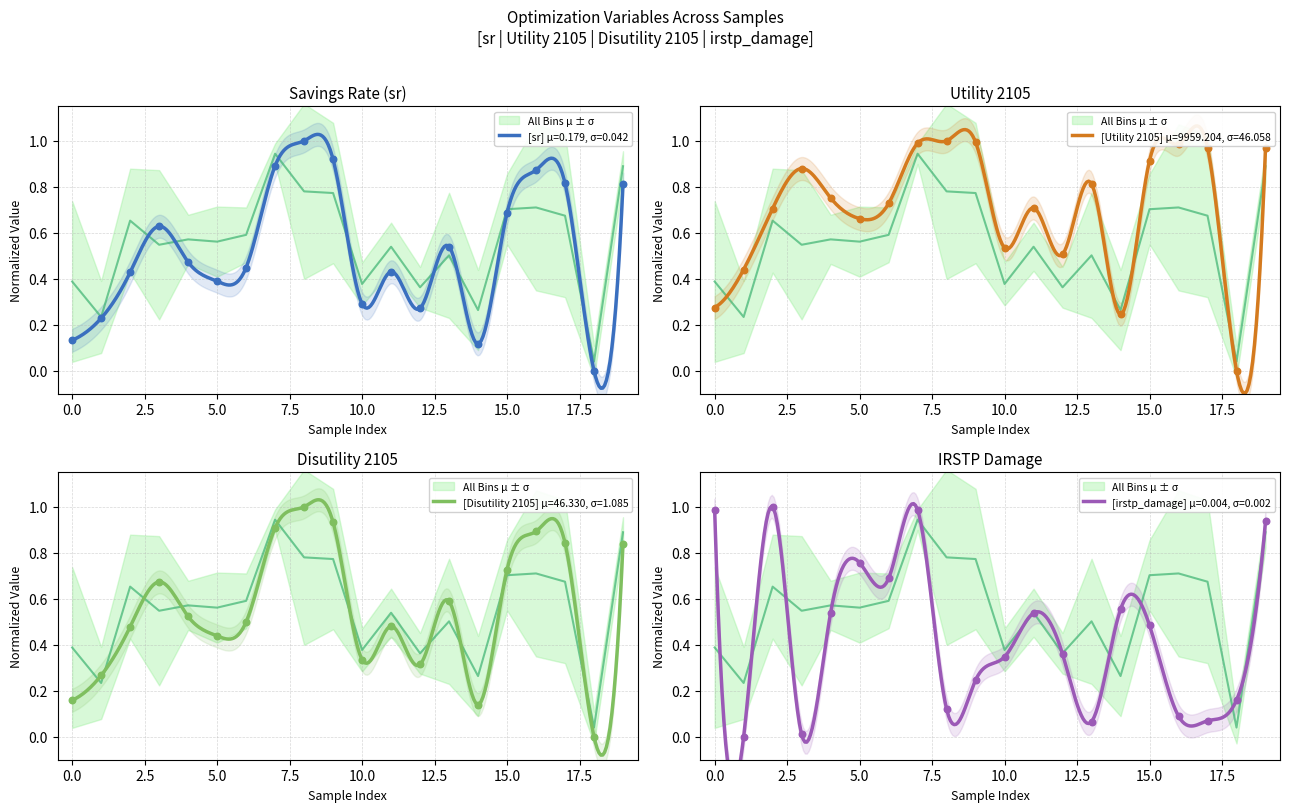

What is the total value across all series at 17?

2.7